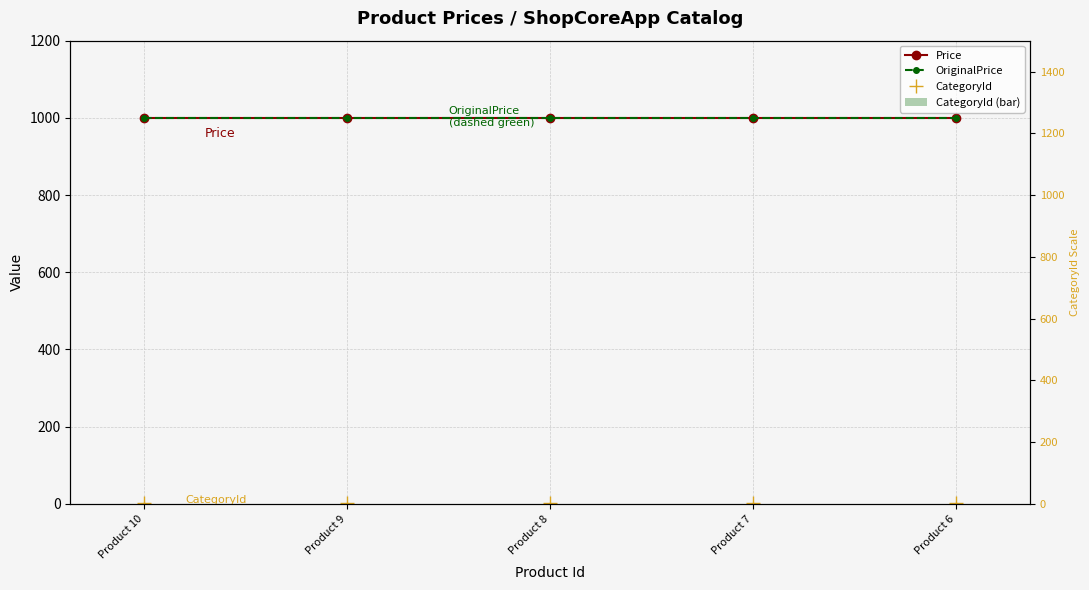

Reading left to right, extract all data points from this chart.

Price: Product 10=1000	Product 9=1000	Product 8=1000	Product 7=1000	Product 6=1000
OriginalPrice: Product 10=1000	Product 9=1000	Product 8=1000	Product 7=1000	Product 6=1000
CategoryId: Product 10=1	Product 9=1	Product 8=1	Product 7=1	Product 6=1
CategoryId (bar): Product 10=1	Product 9=1	Product 8=1	Product 7=1	Product 6=1